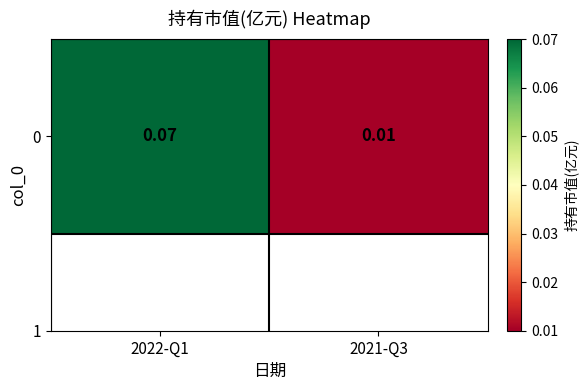

What value does the data have at 2022-Q1?

0.1